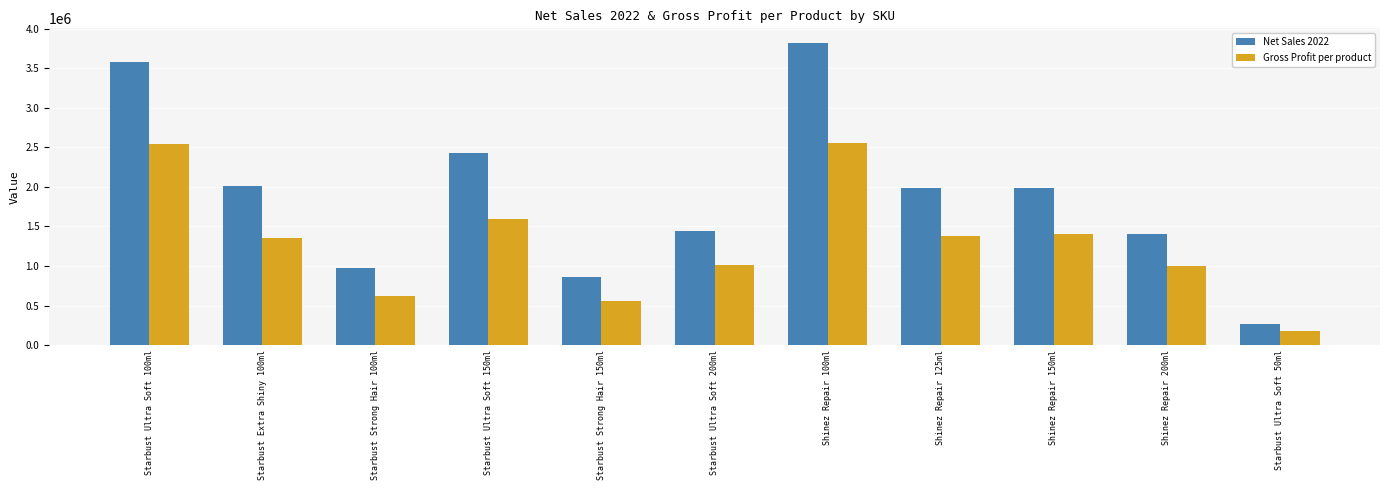

How many bars are there in each group?

2